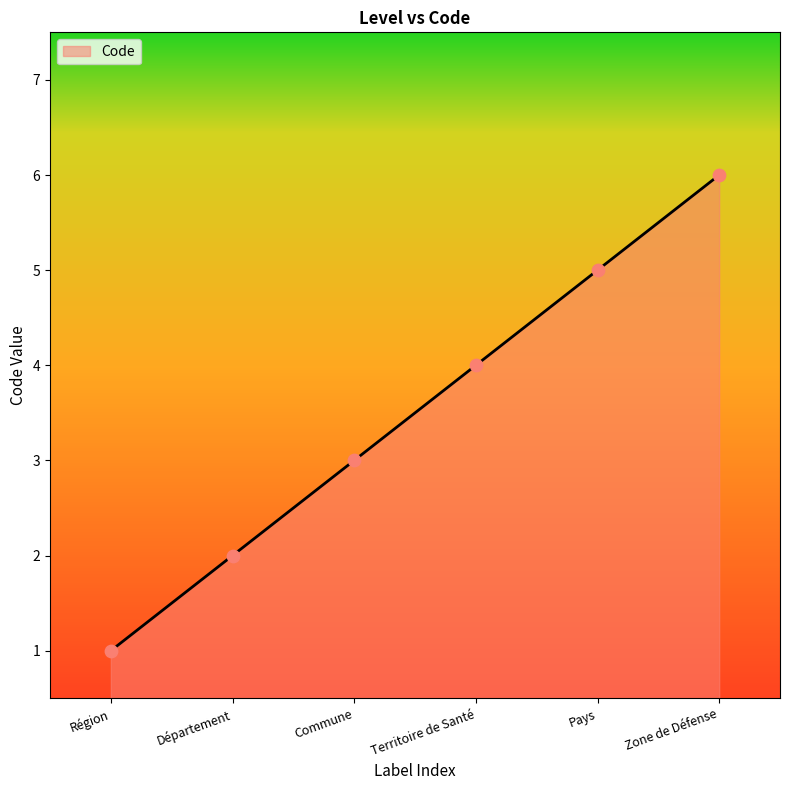

What is the change in value from Territoire de Santé to Zone de Défense?

+2